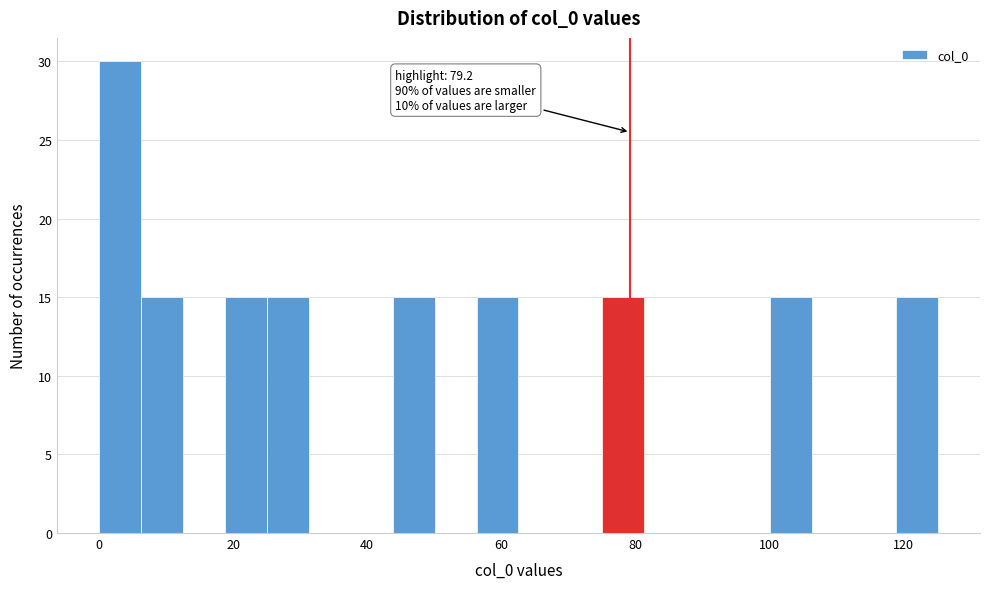

Read against the x-axis, roughly where is the centre of the tallest bar?

4